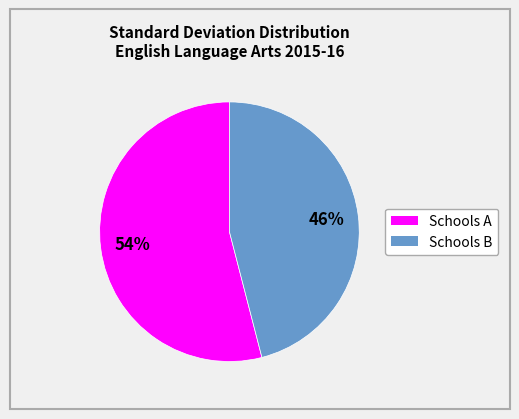

How many segments does this pie chart have?

2